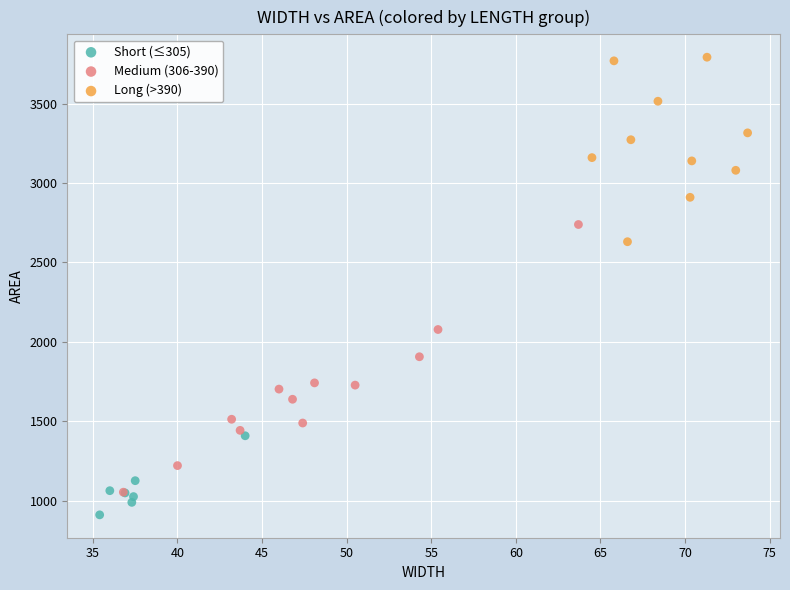

Which series has the widest spread of Y values?

Medium (306-390)